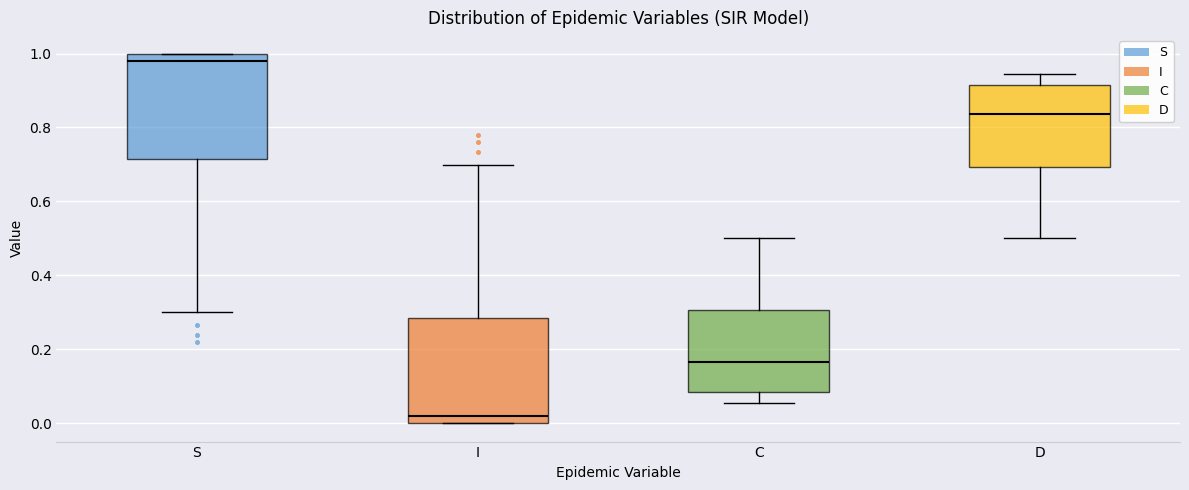

Reading left to right, transcribe this box plot: for each box, give where its median line is, the range the box spans, and where its two whiskers end, as read against the y-axis. The values are not printed on the chart, so give them approximately, as read against the axis.

S: median 0.98, box 0.72 to 1.00, whiskers 0.30 to 1.00
I: median 0.02, box 0.00 to 0.28, whiskers 0.00 to 0.70
C: median 0.16, box 0.08 to 0.30, whiskers 0.06 to 0.50
D: median 0.84, box 0.70 to 0.92, whiskers 0.50 to 0.94